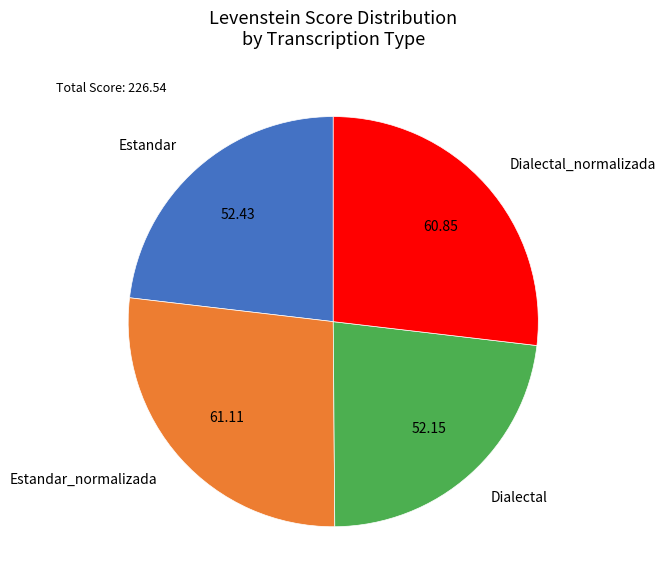

Is Estandar_normalizada the majority of the pie?

No